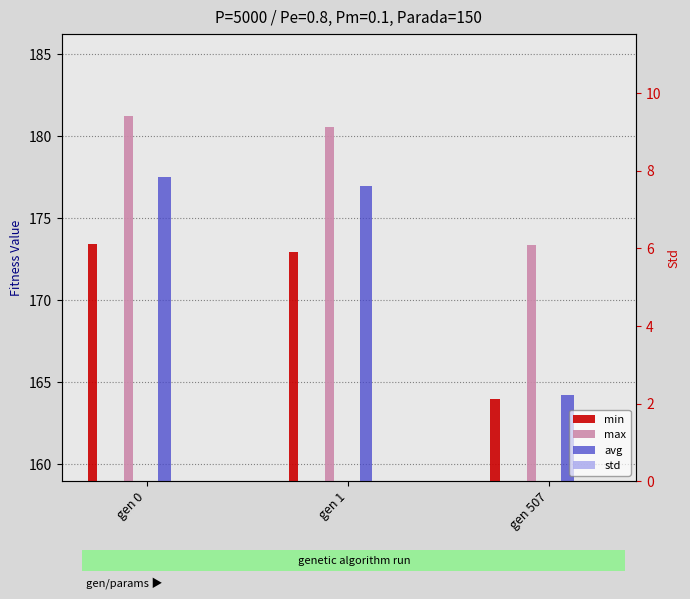

Is it true that max equals 180.5 at gen 1?

True